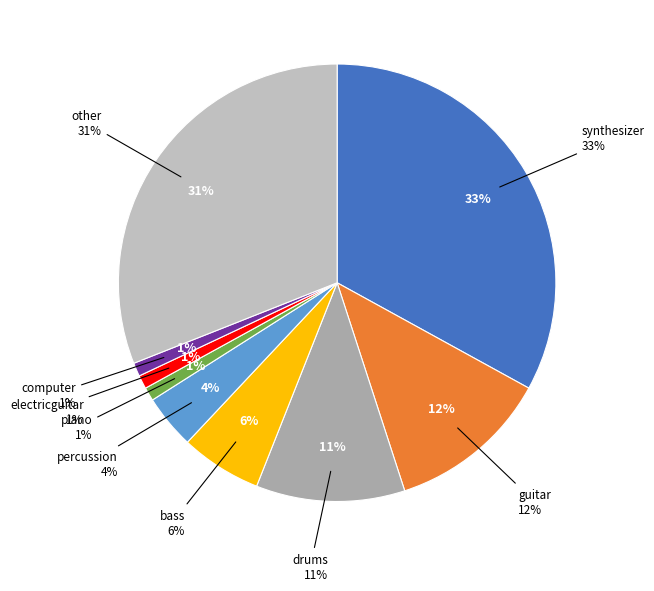

Does synthesizer account for over 50% of the chart?

No